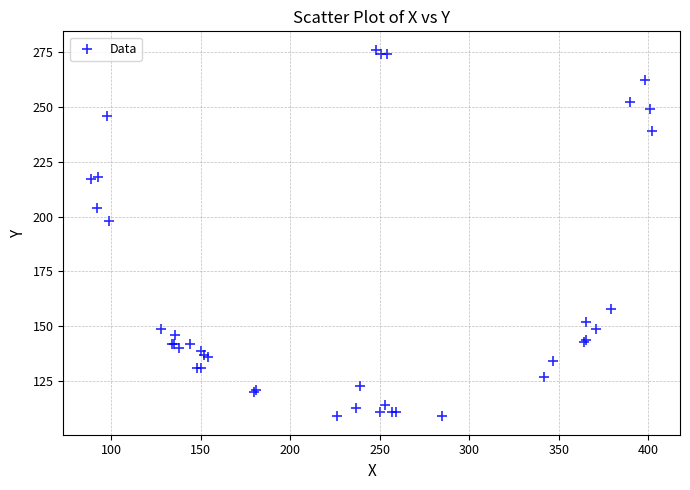

What Y value in the scatter plot is closest to 192?

198